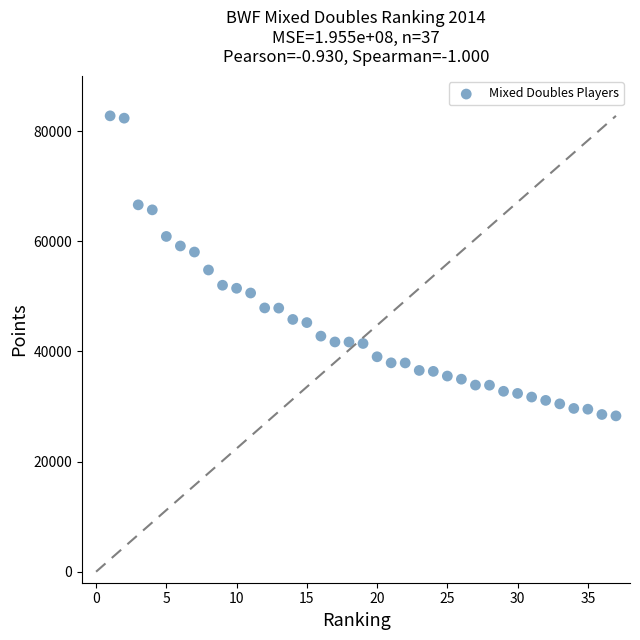

What is the range of Y values (max minus min)?

54483